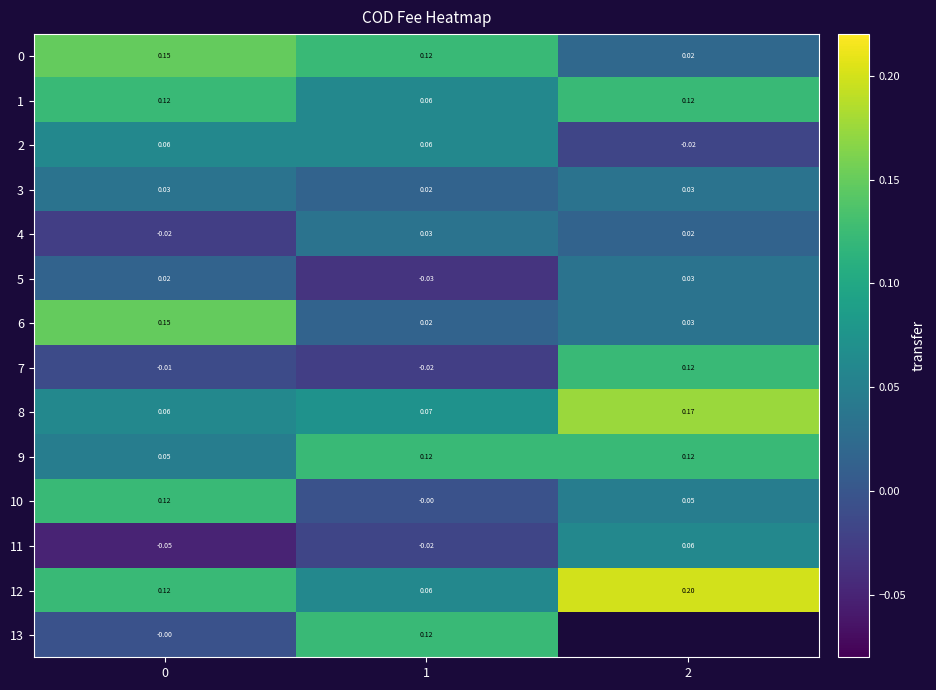

Is the value of 10 at 1 greater than the value of 5 at 0?

No